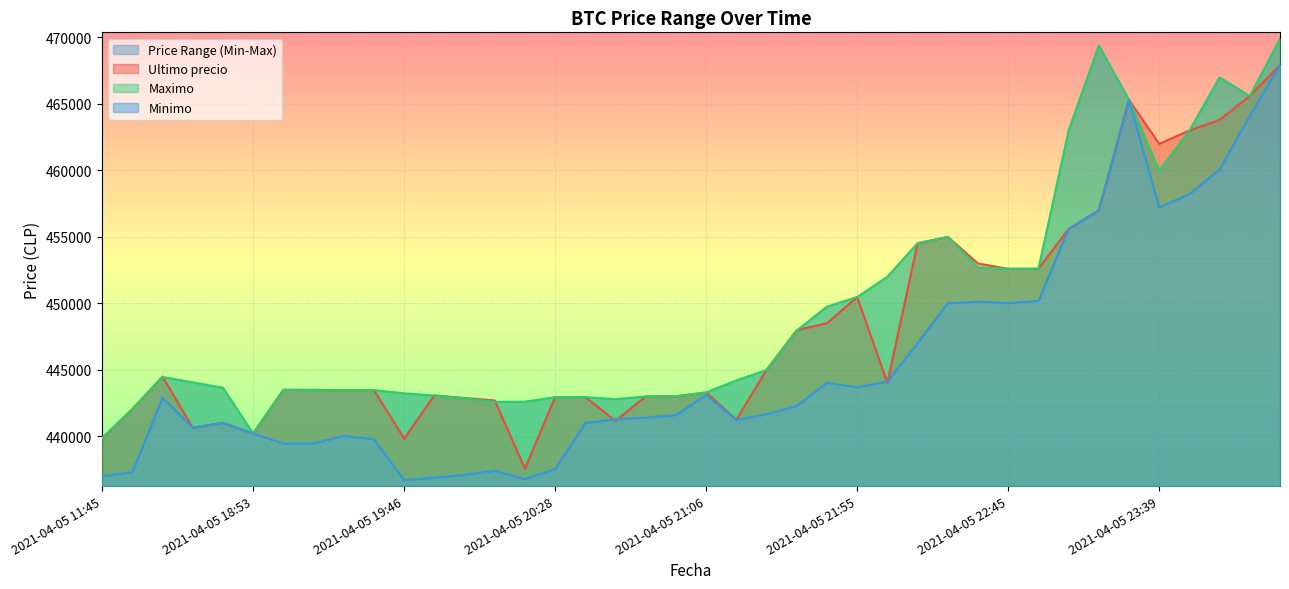

How many times do Maximo and Ultimo precio cross each other?

5